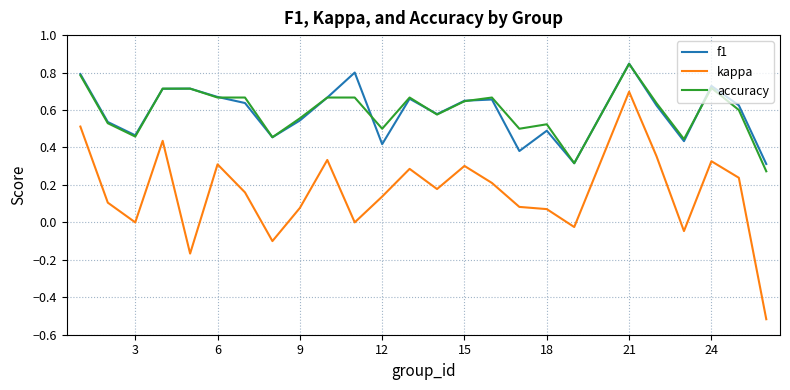

True or false: f1 and kappa cross at least once.

False